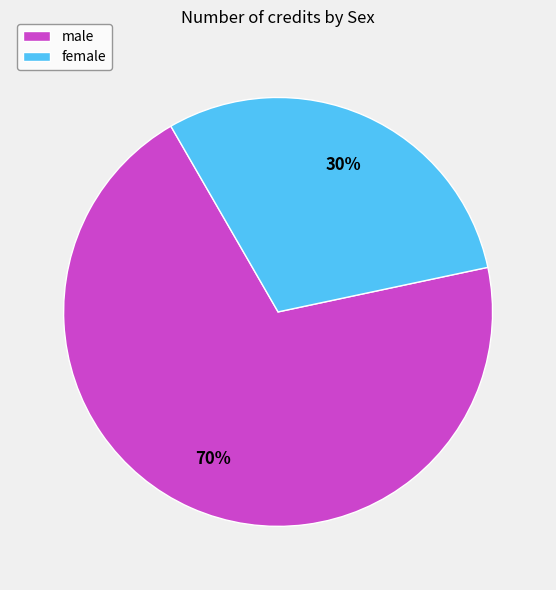

How many slices are in this pie chart?

2